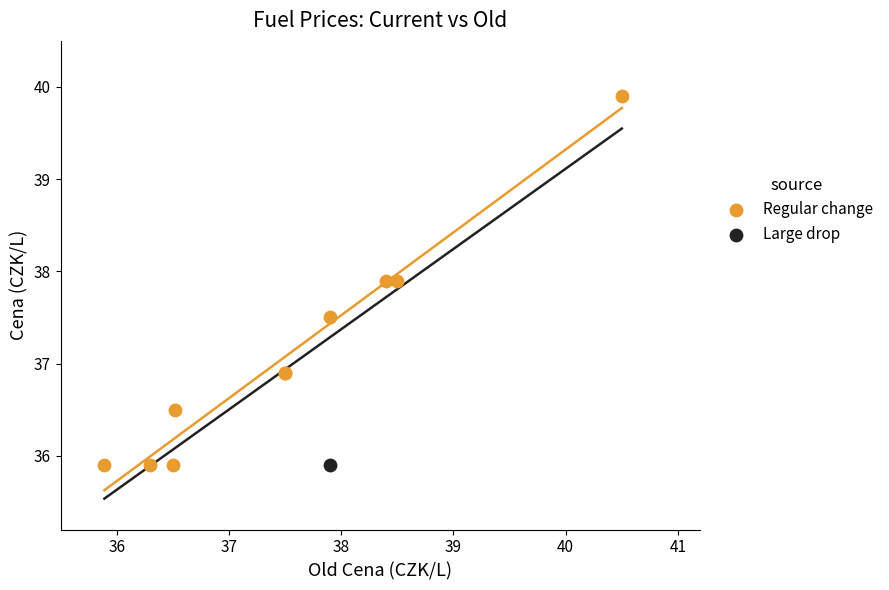

What are all the series names shown in the legend?

Regular change, Large drop